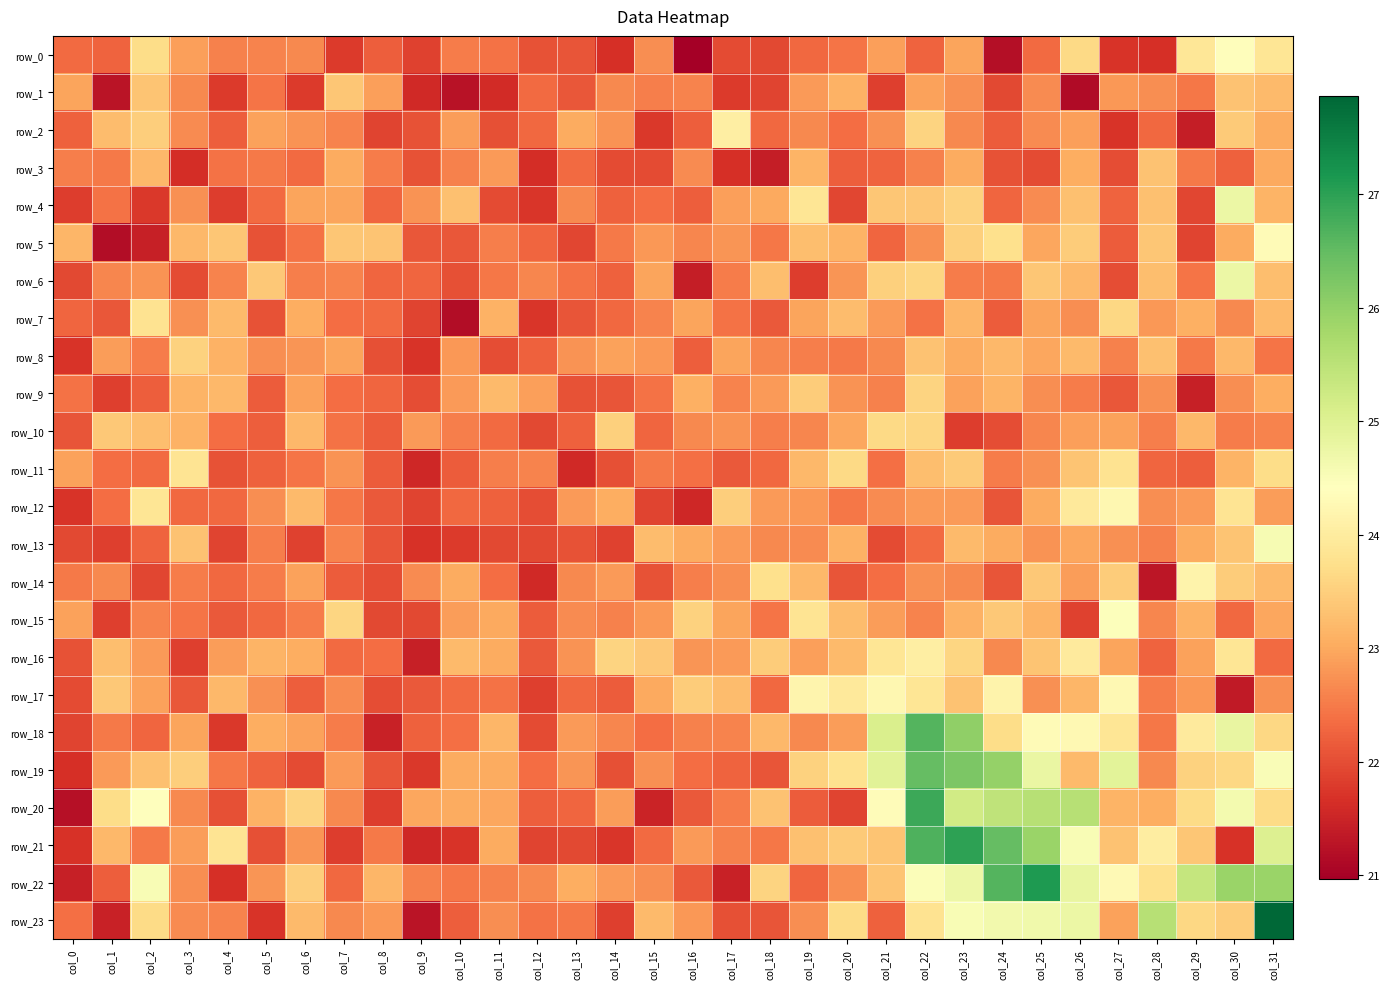

Reading left to right, what are all the values shown in this chart?

row_0: col_0=22.3	col_1=22.2	col_2=23.7	col_3=22.9	col_4=22.6	col_5=22.6	col_6=22.7	col_7=21.8	col_8=22.2	col_9=21.9	col_10=22.5	col_11=22.4	col_12=22.0	col_13=22.1	col_14=21.7	col_15=22.7	col_16=21.0	col_17=22.0	col_18=22.0	col_19=22.3	col_20=22.4	col_21=22.9	col_22=22.2	col_23=23.0	col_24=21.2	col_25=22.3	col_26=23.6	col_27=21.7	col_28=21.7	col_29=23.9	col_30=24.4	col_31=23.9
row_1: col_0=23.0	col_1=21.3	col_2=23.4	col_3=22.6	col_4=21.8	col_5=22.4	col_6=21.8	col_7=23.4	col_8=22.9	col_9=21.6	col_10=21.2	col_11=21.6	col_12=22.3	col_13=22.1	col_14=22.6	col_15=22.5	col_16=22.6	col_17=21.8	col_18=21.9	col_19=22.9	col_20=23.1	col_21=21.9	col_22=22.9	col_23=22.7	col_24=21.9	col_25=22.7	col_26=21.1	col_27=22.8	col_28=22.7	col_29=22.5	col_30=23.3	col_31=23.2
row_2: col_0=22.2	col_1=23.2	col_2=23.5	col_3=22.7	col_4=22.2	col_5=22.9	col_6=22.8	col_7=22.6	col_8=21.9	col_9=22.0	col_10=22.9	col_11=22.0	col_12=22.3	col_13=23.0	col_14=22.8	col_15=21.8	col_16=22.2	col_17=24.1	col_18=22.3	col_19=22.7	col_20=22.4	col_21=22.7	col_22=23.6	col_23=22.6	col_24=22.2	col_25=22.7	col_26=22.9	col_27=21.7	col_28=22.3	col_29=21.4	col_30=23.4	col_31=23.0
row_3: col_0=22.5	col_1=22.5	col_2=23.2	col_3=21.6	col_4=22.4	col_5=22.5	col_6=22.3	col_7=23.0	col_8=22.5	col_9=22.1	col_10=22.6	col_11=22.8	col_12=21.6	col_13=22.3	col_14=22.0	col_15=22.0	col_16=22.7	col_17=21.7	col_18=21.4	col_19=23.1	col_20=22.2	col_21=22.3	col_22=22.6	col_23=23.0	col_24=22.1	col_25=22.0	col_26=23.1	col_27=22.0	col_28=23.3	col_29=22.5	col_30=22.2	col_31=23.0
row_4: col_0=21.8	col_1=22.4	col_2=21.8	col_3=22.7	col_4=21.8	col_5=22.3	col_6=22.9	col_7=22.9	col_8=22.3	col_9=22.8	col_10=23.3	col_11=22.0	col_12=21.7	col_13=22.6	col_14=22.2	col_15=22.4	col_16=22.2	col_17=22.9	col_18=23.0	col_19=23.9	col_20=21.9	col_21=23.4	col_22=23.4	col_23=23.5	col_24=22.3	col_25=22.7	col_26=23.3	col_27=22.2	col_28=23.3	col_29=21.9	col_30=24.7	col_31=23.1
row_5: col_0=23.2	col_1=21.2	col_2=21.4	col_3=23.2	col_4=23.4	col_5=22.1	col_6=22.4	col_7=23.4	col_8=23.3	col_9=22.1	col_10=22.1	col_11=22.5	col_12=22.3	col_13=21.9	col_14=22.5	col_15=22.8	col_16=22.6	col_17=22.8	col_18=22.5	col_19=23.3	col_20=23.1	col_21=22.3	col_22=22.7	col_23=23.5	col_24=23.8	col_25=23.0	col_26=23.5	col_27=22.2	col_28=23.4	col_29=21.9	col_30=23.0	col_31=24.3
row_6: col_0=22.0	col_1=22.6	col_2=22.7	col_3=22.0	col_4=22.6	col_5=23.4	col_6=22.6	col_7=22.6	col_8=22.3	col_9=22.3	col_10=22.0	col_11=22.5	col_12=22.6	col_13=22.4	col_14=22.2	col_15=22.9	col_16=21.4	col_17=22.5	col_18=23.3	col_19=21.8	col_20=22.8	col_21=23.5	col_22=23.6	col_23=22.5	col_24=22.5	col_25=23.4	col_26=23.2	col_27=22.0	col_28=23.3	col_29=22.4	col_30=24.8	col_31=23.3
row_7: col_0=22.3	col_1=22.1	col_2=23.8	col_3=22.7	col_4=23.2	col_5=22.0	col_6=23.1	col_7=22.3	col_8=22.3	col_9=21.9	col_10=21.2	col_11=23.1	col_12=21.7	col_13=22.1	col_14=22.3	col_15=22.6	col_16=22.9	col_17=22.4	col_18=22.2	col_19=22.9	col_20=23.2	col_21=22.8	col_22=22.4	col_23=23.2	col_24=22.2	col_25=22.9	col_26=22.7	col_27=23.6	col_28=22.8	col_29=23.1	col_30=22.7	col_31=23.2
row_8: col_0=21.7	col_1=22.9	col_2=22.5	col_3=23.5	col_4=23.1	col_5=22.7	col_6=22.8	col_7=22.9	col_8=22.0	col_9=21.7	col_10=22.8	col_11=22.0	col_12=22.2	col_13=22.7	col_14=22.9	col_15=22.8	col_16=22.2	col_17=23.0	col_18=22.6	col_19=22.6	col_20=22.5	col_21=22.7	col_22=23.3	col_23=23.0	col_24=23.2	col_25=23.0	col_26=23.2	col_27=22.6	col_28=23.3	col_29=22.5	col_30=23.2	col_31=22.4
row_9: col_0=22.4	col_1=21.8	col_2=22.2	col_3=23.1	col_4=23.2	col_5=22.2	col_6=22.9	col_7=22.4	col_8=22.3	col_9=22.0	col_10=22.8	col_11=23.2	col_12=22.9	col_13=22.1	col_14=22.1	col_15=22.4	col_16=23.1	col_17=22.6	col_18=22.9	col_19=23.5	col_20=22.8	col_21=22.6	col_22=23.6	col_23=22.9	col_24=23.1	col_25=22.7	col_26=22.5	col_27=22.1	col_28=22.7	col_29=21.4	col_30=22.7	col_31=23.1
row_10: col_0=22.1	col_1=23.4	col_2=23.3	col_3=23.1	col_4=22.3	col_5=22.2	col_6=23.2	col_7=22.4	col_8=22.2	col_9=22.8	col_10=22.5	col_11=22.3	col_12=22.0	col_13=22.2	col_14=23.5	col_15=22.3	col_16=22.7	col_17=22.7	col_18=22.5	col_19=22.6	col_20=23.0	col_21=23.6	col_22=23.6	col_23=21.8	col_24=22.0	col_25=22.6	col_26=22.9	col_27=22.9	col_28=22.5	col_29=23.2	col_30=22.5	col_31=22.6
row_11: col_0=22.9	col_1=22.4	col_2=22.3	col_3=23.8	col_4=22.1	col_5=22.2	col_6=22.4	col_7=22.7	col_8=22.2	col_9=21.5	col_10=22.2	col_11=22.6	col_12=22.6	col_13=21.6	col_14=22.0	col_15=22.5	col_16=22.4	col_17=22.1	col_18=22.3	col_19=23.2	col_20=23.7	col_21=22.4	col_22=23.3	col_23=23.4	col_24=22.5	col_25=22.7	col_26=23.3	col_27=23.8	col_28=22.3	col_29=22.2	col_30=23.1	col_31=23.7
row_12: col_0=21.7	col_1=22.4	col_2=23.9	col_3=22.3	col_4=22.3	col_5=22.7	col_6=23.2	col_7=22.5	col_8=22.1	col_9=21.9	col_10=22.3	col_11=22.2	col_12=22.0	col_13=22.8	col_14=23.1	col_15=21.9	col_16=21.5	col_17=23.5	col_18=22.8	col_19=22.8	col_20=22.5	col_21=22.7	col_22=22.8	col_23=22.8	col_24=22.1	col_25=23.0	col_26=23.9	col_27=24.2	col_28=22.7	col_29=22.8	col_30=23.8	col_31=22.9
row_13: col_0=21.9	col_1=21.9	col_2=22.3	col_3=23.3	col_4=21.9	col_5=22.5	col_6=21.9	col_7=22.6	col_8=22.1	col_9=21.7	col_10=21.8	col_11=22.0	col_12=22.0	col_13=22.1	col_14=21.9	col_15=23.3	col_16=23.0	col_17=22.8	col_18=22.7	col_19=22.7	col_20=23.1	col_21=22.0	col_22=22.3	col_23=23.2	col_24=23.0	col_25=22.8	col_26=23.0	col_27=22.7	col_28=22.6	col_29=23.0	col_30=23.3	col_31=24.6
row_14: col_0=22.5	col_1=22.6	col_2=21.9	col_3=22.5	col_4=22.3	col_5=22.5	col_6=22.9	col_7=22.2	col_8=22.0	col_9=22.7	col_10=23.0	col_11=22.3	col_12=21.6	col_13=22.6	col_14=22.8	col_15=22.1	col_16=22.5	col_17=22.7	col_18=23.8	col_19=23.2	col_20=22.1	col_21=22.4	col_22=22.7	col_23=22.6	col_24=22.1	col_25=23.4	col_26=22.9	col_27=23.5	col_28=21.3	col_29=24.2	col_30=23.5	col_31=23.2
row_15: col_0=22.9	col_1=21.9	col_2=22.6	col_3=22.4	col_4=22.1	col_5=22.3	col_6=22.5	col_7=23.6	col_8=21.9	col_9=22.0	col_10=22.9	col_11=23.0	col_12=22.2	col_13=22.7	col_14=22.6	col_15=22.8	col_16=23.5	col_17=23.0	col_18=22.4	col_19=23.8	col_20=23.2	col_21=22.9	col_22=22.6	col_23=23.1	col_24=23.4	col_25=23.1	col_26=21.9	col_27=24.4	col_28=22.6	col_29=23.1	col_30=22.3	col_31=23.0
row_16: col_0=22.1	col_1=23.3	col_2=22.8	col_3=21.8	col_4=22.9	col_5=23.1	col_6=23.0	col_7=22.3	col_8=22.4	col_9=21.4	col_10=23.2	col_11=23.0	col_12=22.1	col_13=22.8	col_14=23.6	col_15=23.4	col_16=22.8	col_17=22.8	col_18=23.5	col_19=22.9	col_20=23.2	col_21=23.9	col_22=24.1	col_23=23.6	col_24=22.6	col_25=23.4	col_26=24.0	col_27=23.0	col_28=22.3	col_29=22.9	col_30=23.9	col_31=22.3
row_17: col_0=22.0	col_1=23.4	col_2=22.9	col_3=22.1	col_4=23.2	col_5=22.7	col_6=22.2	col_7=22.7	col_8=22.0	col_9=22.1	col_10=22.3	col_11=22.4	col_12=21.9	col_13=22.3	col_14=22.2	col_15=23.0	col_16=23.5	col_17=23.2	col_18=22.3	col_19=24.2	col_20=23.9	col_21=24.2	col_22=23.9	col_23=23.3	col_24=24.1	col_25=22.7	col_26=23.2	col_27=24.3	col_28=22.5	col_29=22.8	col_30=21.4	col_31=22.7
row_18: col_0=21.9	col_1=22.5	col_2=22.3	col_3=23.0	col_4=21.8	col_5=23.1	col_6=22.9	col_7=22.5	col_8=21.5	col_9=22.2	col_10=22.4	col_11=23.2	col_12=22.0	col_13=22.8	col_14=22.6	col_15=22.4	col_16=22.6	col_17=22.6	col_18=23.2	col_19=22.7	col_20=22.9	col_21=25.1	col_22=26.6	col_23=26.0	col_24=23.7	col_25=24.3	col_26=24.3	col_27=23.9	col_28=22.5	col_29=24.0	col_30=24.8	col_31=23.6
row_19: col_0=21.6	col_1=22.9	col_2=23.3	col_3=23.5	col_4=22.5	col_5=22.3	col_6=22.0	col_7=22.8	col_8=22.1	col_9=21.8	col_10=23.0	col_11=23.0	col_12=22.3	col_13=22.8	col_14=22.0	col_15=22.7	col_16=22.4	col_17=22.2	col_18=22.1	col_19=23.5	col_20=23.8	col_21=24.9	col_22=26.5	col_23=26.2	col_24=26.0	col_25=24.8	col_26=23.2	col_27=24.9	col_28=22.7	col_29=23.5	col_30=23.6	col_31=24.5
row_20: col_0=21.2	col_1=23.7	col_2=24.4	col_3=22.7	col_4=22.0	col_5=23.1	col_6=23.6	col_7=22.7	col_8=21.8	col_9=23.0	col_10=23.0	col_11=23.0	col_12=22.2	col_13=22.3	col_14=22.9	col_15=21.5	col_16=22.1	col_17=22.5	col_18=23.3	col_19=22.2	col_20=21.9	col_21=24.3	col_22=26.9	col_23=25.2	col_24=25.5	col_25=25.6	col_26=25.6	col_27=23.1	col_28=23.0	col_29=23.7	col_30=24.6	col_31=23.7
row_21: col_0=21.7	col_1=23.2	col_2=22.5	col_3=22.9	col_4=23.8	col_5=22.0	col_6=22.8	col_7=21.8	col_8=22.5	col_9=21.5	col_10=21.7	col_11=23.0	col_12=21.9	col_13=22.0	col_14=21.7	col_15=22.3	col_16=22.8	col_17=22.6	col_18=22.5	col_19=23.3	col_20=23.4	col_21=23.4	col_22=26.7	col_23=27.0	col_24=26.5	col_25=25.9	col_26=24.5	col_27=23.3	col_28=24.0	col_29=23.4	col_30=21.7	col_31=25.0
row_22: col_0=21.4	col_1=22.2	col_2=24.5	col_3=22.7	col_4=21.7	col_5=22.8	col_6=23.5	col_7=22.3	col_8=23.2	col_9=22.6	col_10=22.5	col_11=22.6	col_12=22.6	col_13=23.1	col_14=22.9	col_15=22.7	col_16=22.1	col_17=21.5	col_18=23.6	col_19=22.3	col_20=22.7	col_21=23.3	col_22=24.5	col_23=24.7	col_24=26.6	col_25=27.1	col_26=24.8	col_27=24.3	col_28=23.7	col_29=25.4	col_30=25.9	col_31=25.9
row_23: col_0=22.4	col_1=21.5	col_2=23.7	col_3=22.7	col_4=22.6	col_5=21.7	col_6=23.2	col_7=22.7	col_8=22.8	col_9=21.3	col_10=22.2	col_11=22.7	col_12=22.4	col_13=22.5	col_14=21.8	col_15=23.2	col_16=22.8	col_17=22.0	col_18=22.1	col_19=22.7	col_20=23.7	col_21=22.2	col_22=23.8	col_23=24.5	col_24=24.6	col_25=24.7	col_26=24.7	col_27=22.9	col_28=25.6	col_29=23.6	col_30=23.5	col_31=27.9